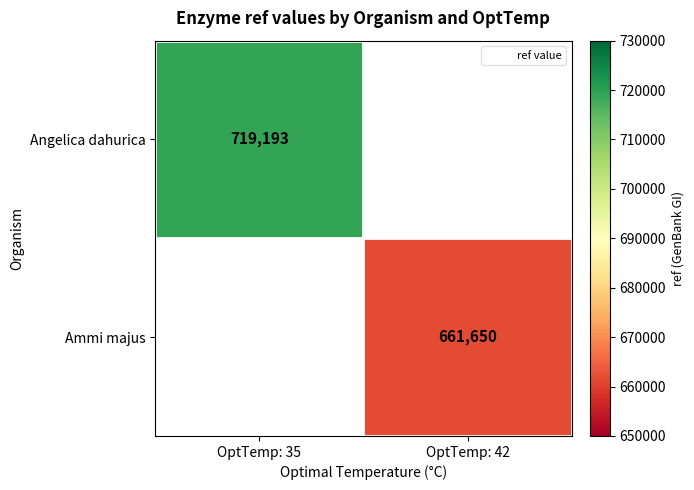

Read the Ammi majus value at OptTemp: 42.

661650.0